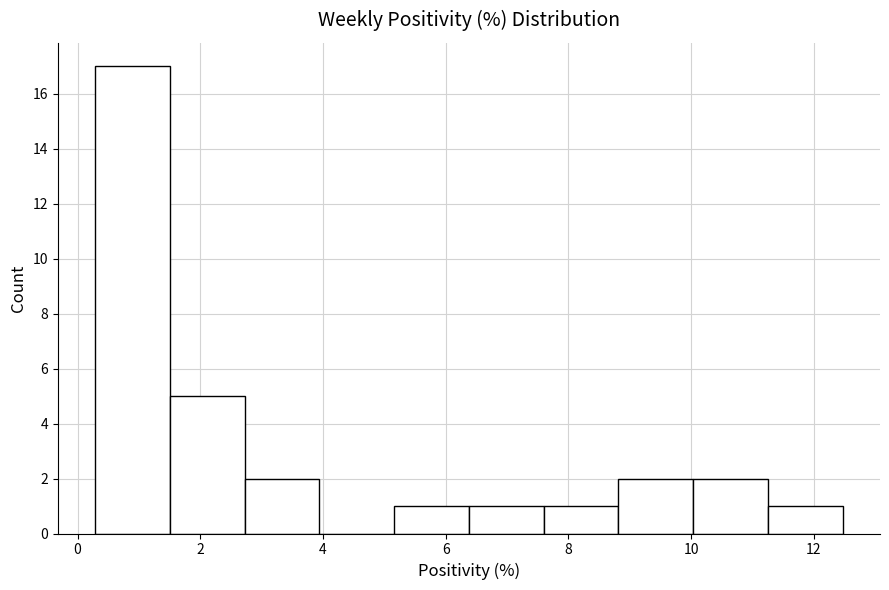

Reading left to right, list every bar in this chart as the range it spans on the x-axis followed by its height. Neither the bar edges nor the heights are printed on the chart, so give them approximately, as read against the axes.

0.2 to 1.6: 17
1.6 to 2.8: 5
2.8 to 4.0: 2
4.0 to 5.2: 0
5.2 to 6.4: 1
6.4 to 7.6: 1
7.6 to 8.8: 1
8.8 to 10.0: 2
10.0 to 11.2: 2
11.2 to 12.4: 1